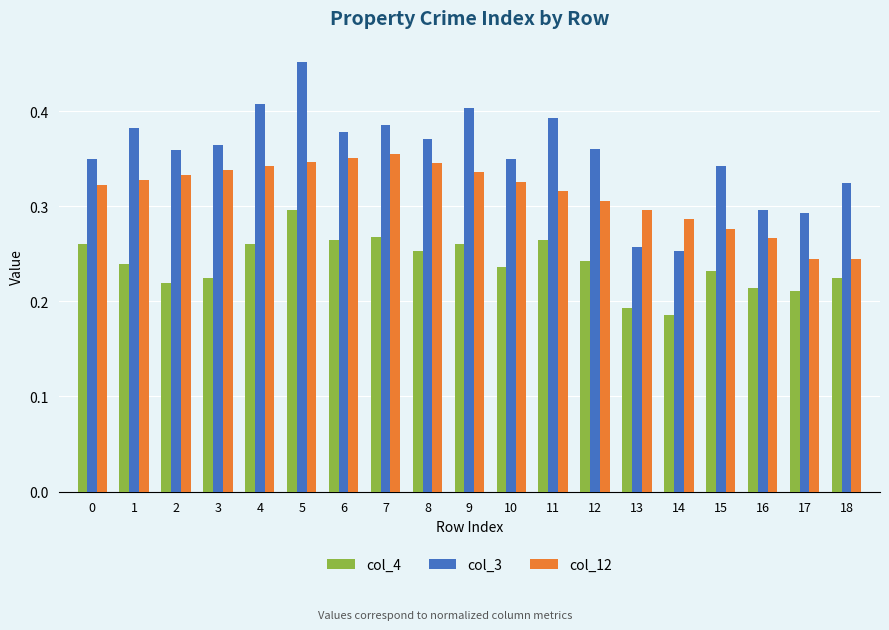

How many distinct data groups are displayed?

3